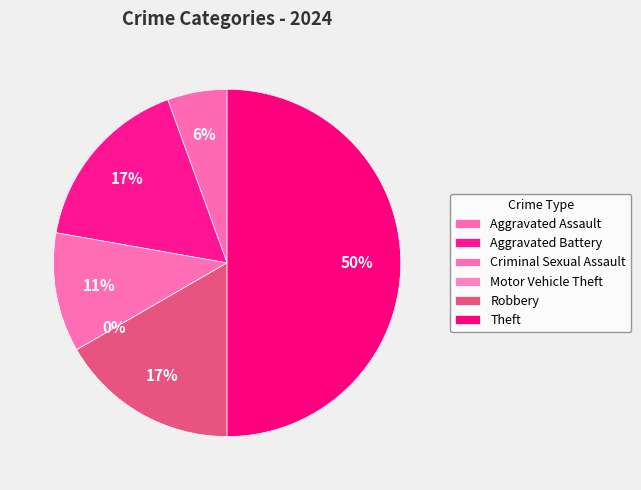

To the nearest percent, what is the combined percentage of Robbery and Theft?

67%